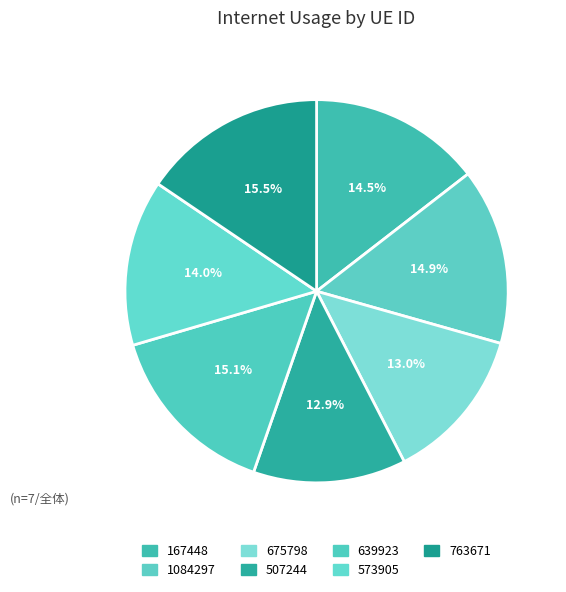

To the nearest percent, what is the combined percentage of 1084297 and 573905?

29%